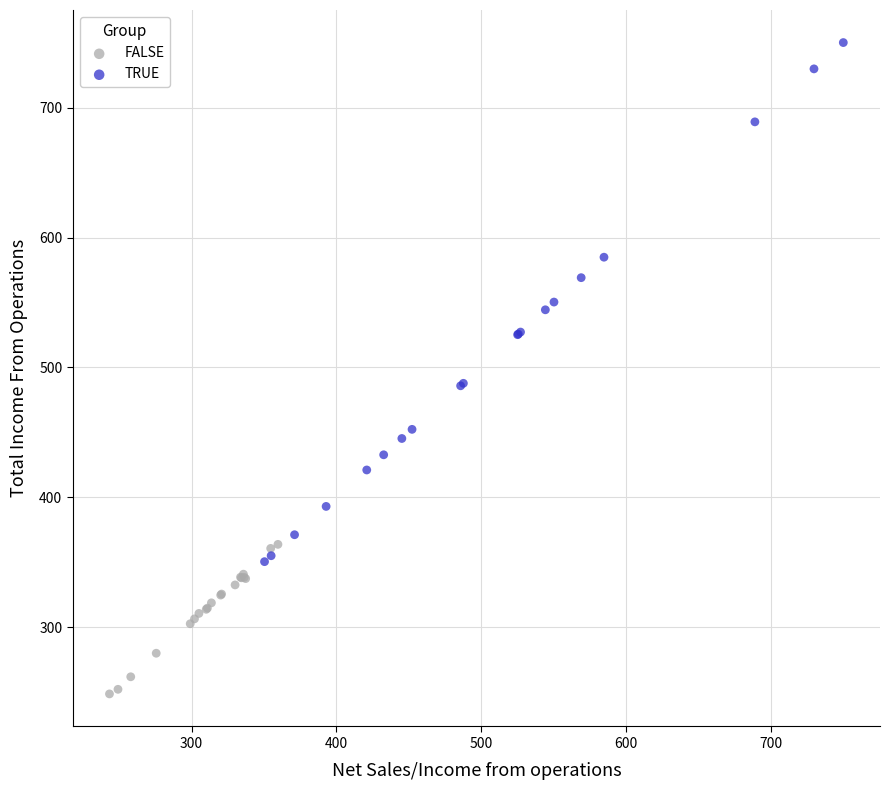

Which series has the largest Y range (max minus min)?

TRUE